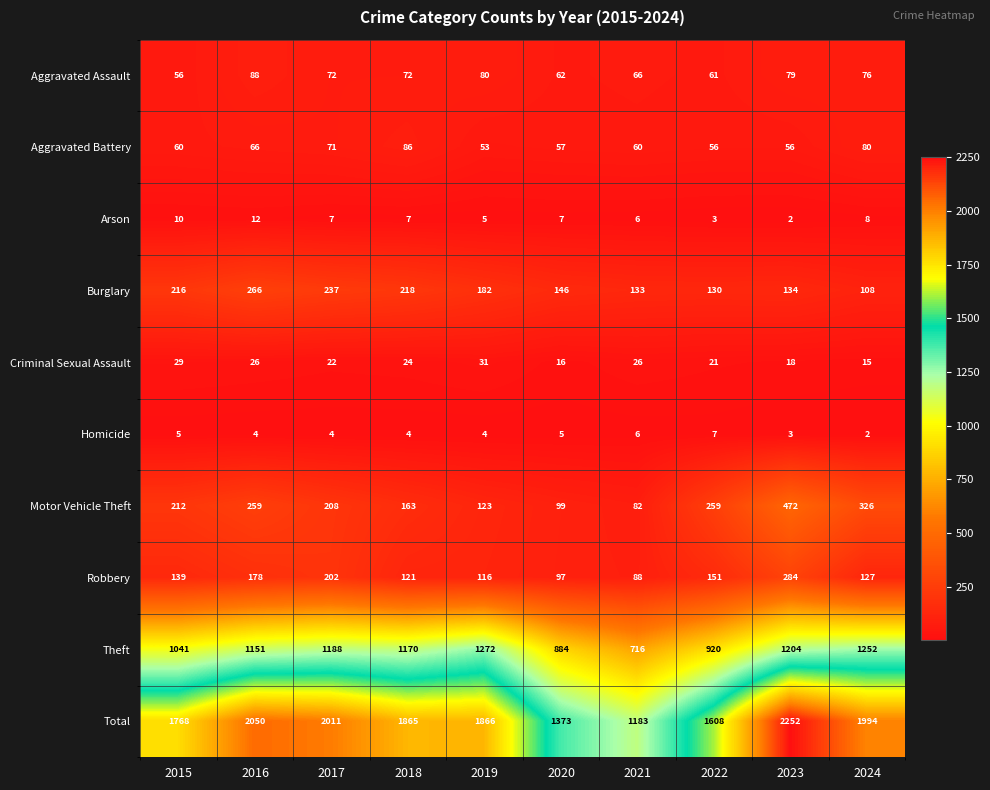

List the series in order of their peak value, lowest first.

Homicide, Arson, Criminal Sexual Assault, Aggravated Battery, Aggravated Assault, Burglary, Robbery, Motor Vehicle Theft, Theft, Total